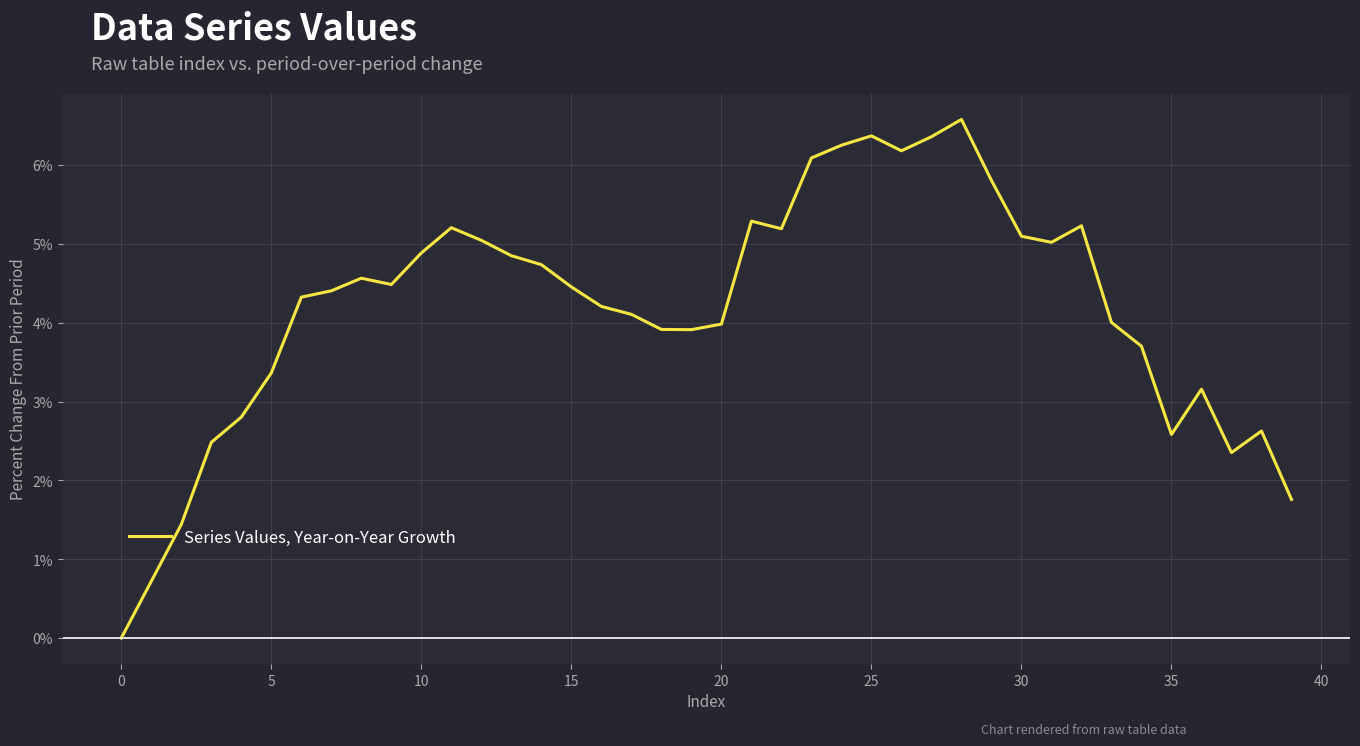

What is the greatest value displayed?

6.6